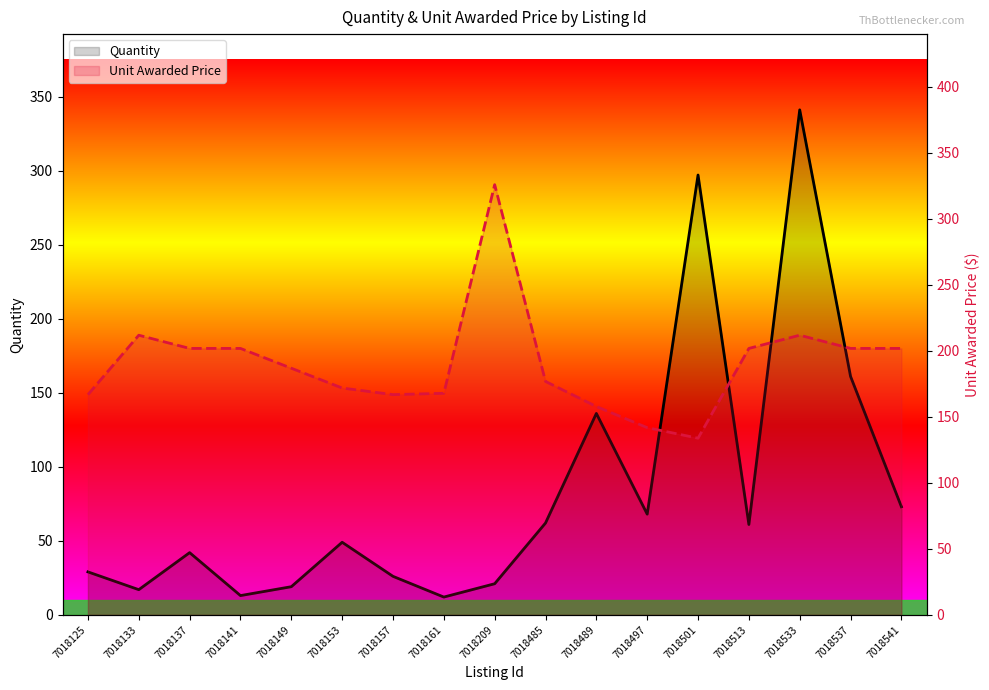

Which category has the lowest value in the Unit Awarded Price series?

7018501